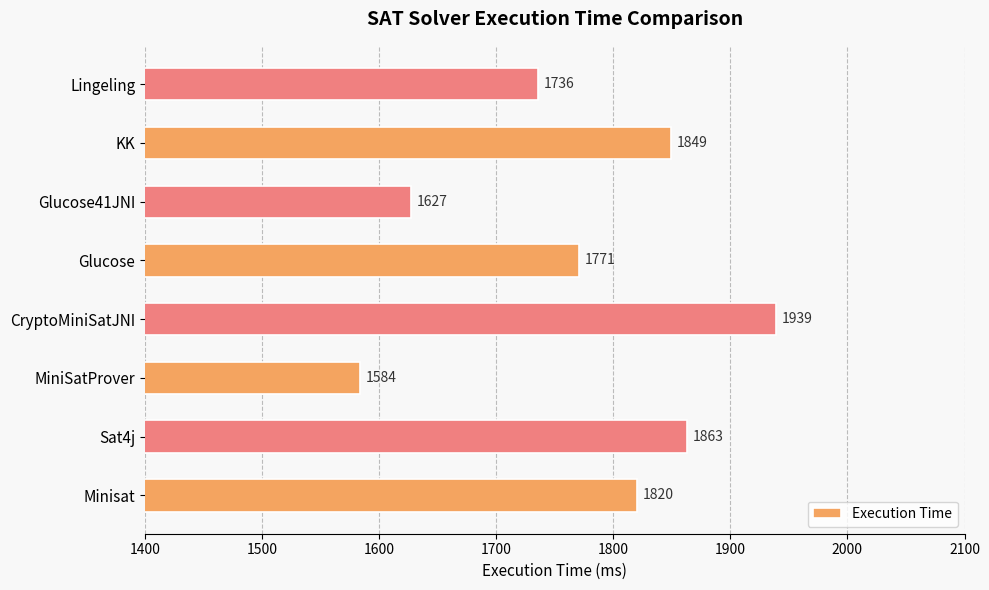

Reading bottom to top, extract all data points from this chart.

1820	1863	1584	1939	1771	1627	1849	1736